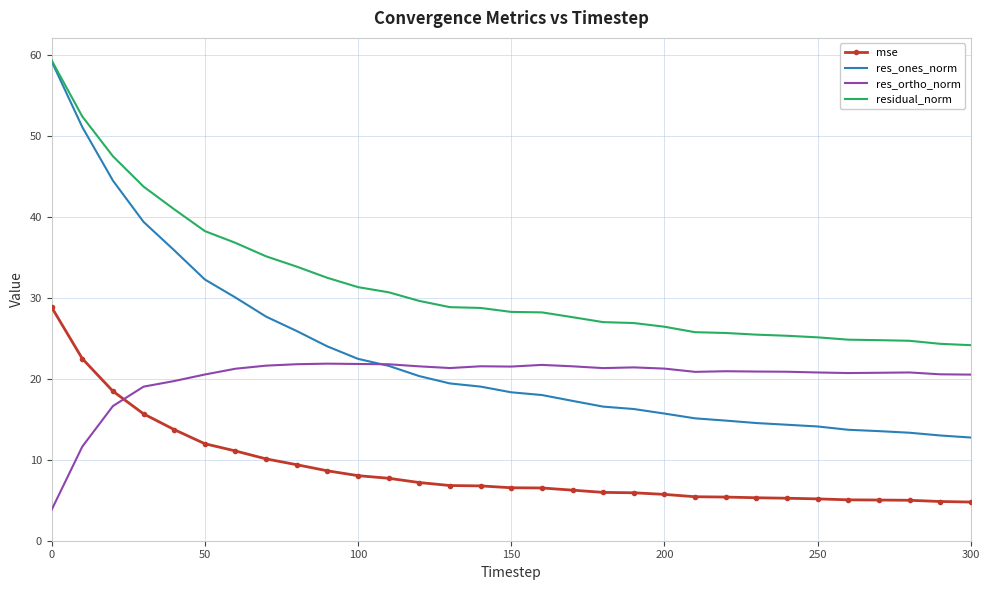

True or false: res_ortho_norm and residual_norm cross at least once.

False